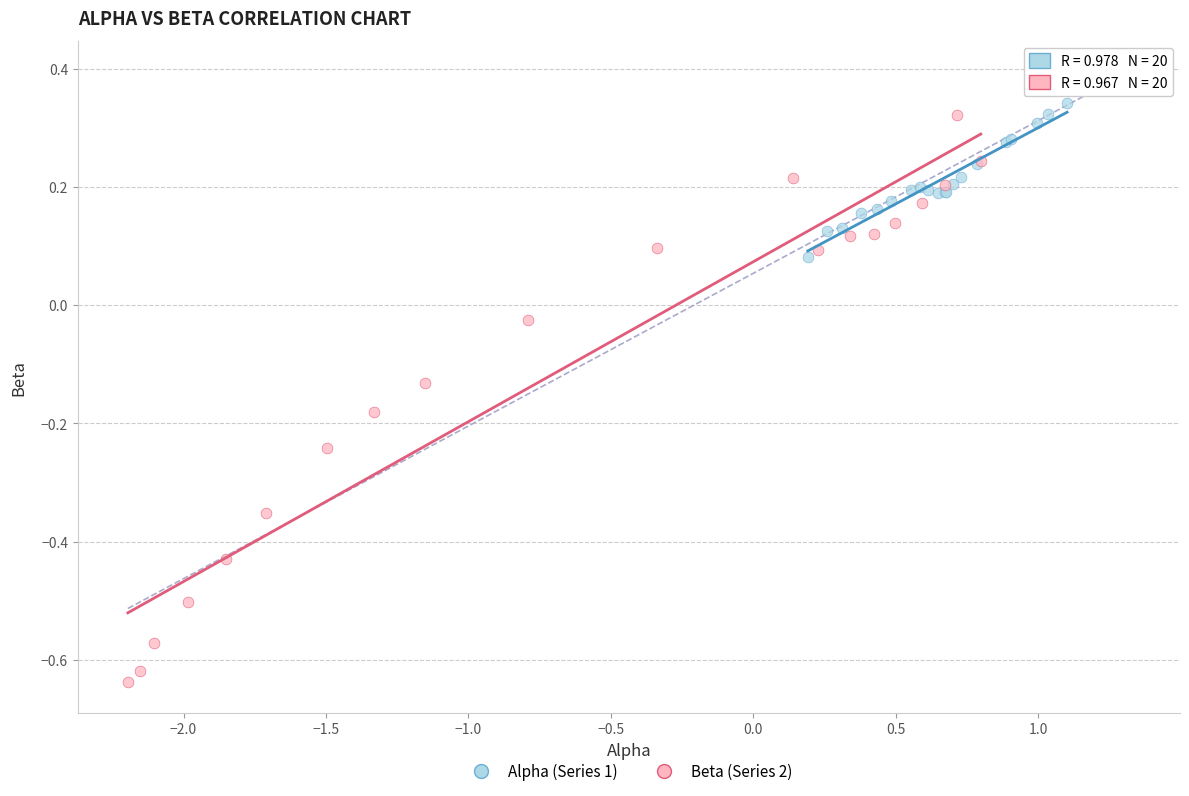

What are all the series names shown in the legend?

Alpha (Series 1), Beta (Series 2)